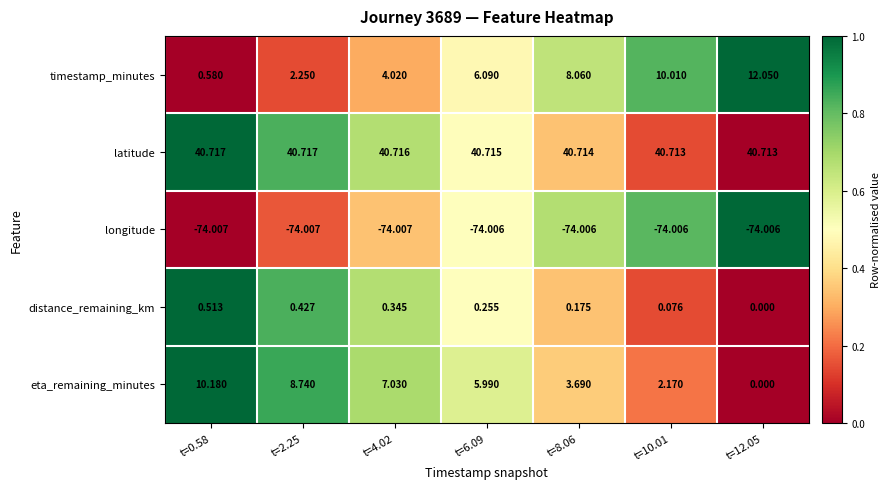

Which series has the largest total across all categories?

latitude